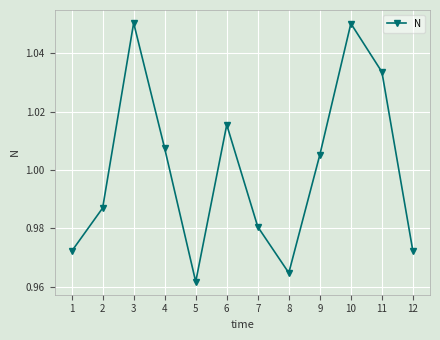

What is the sum of the values at 3 and 6?

2.1